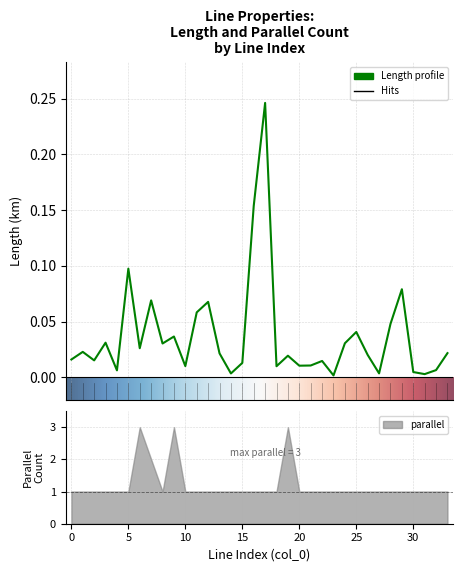

How many lines are shown in the chart?

1